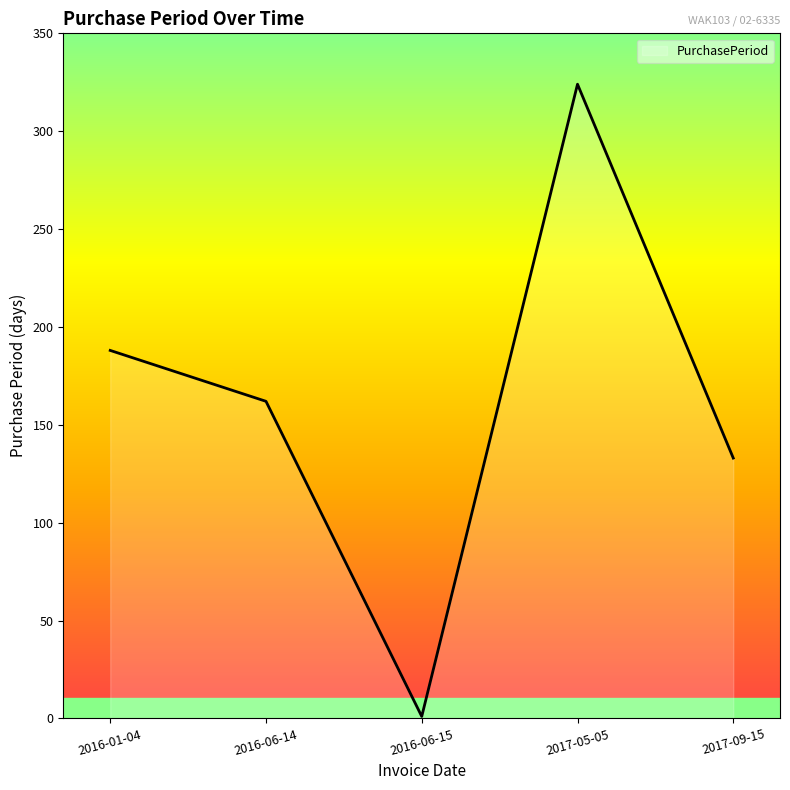

What is the difference between the maximum and second lowest values?

191